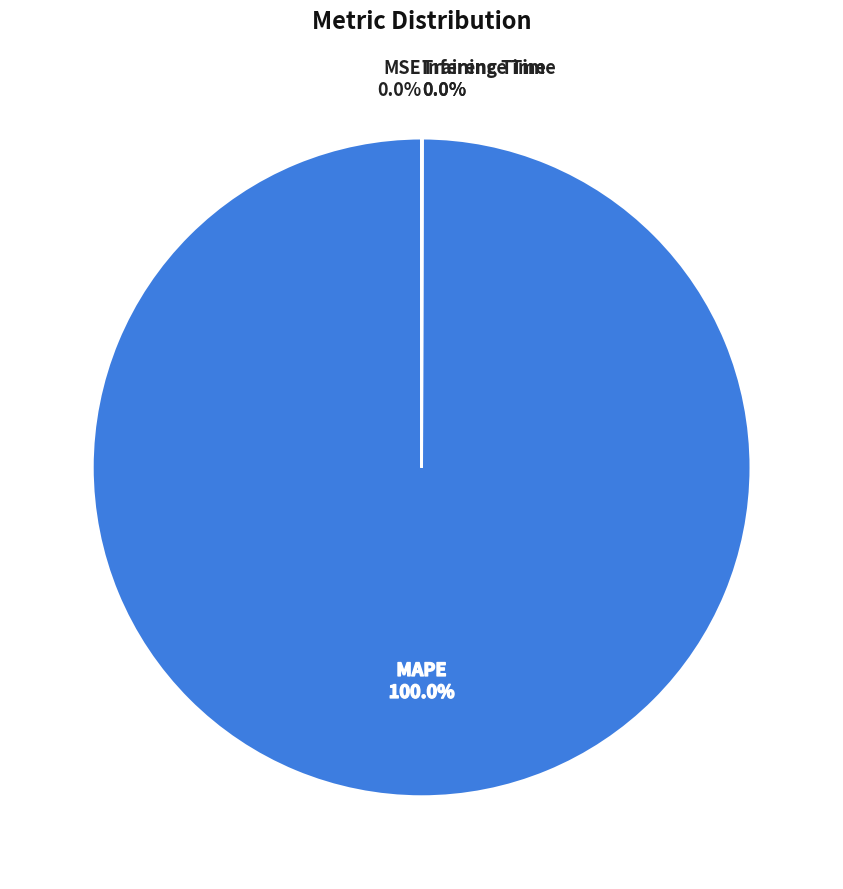

Does any single category account for the majority?

Yes